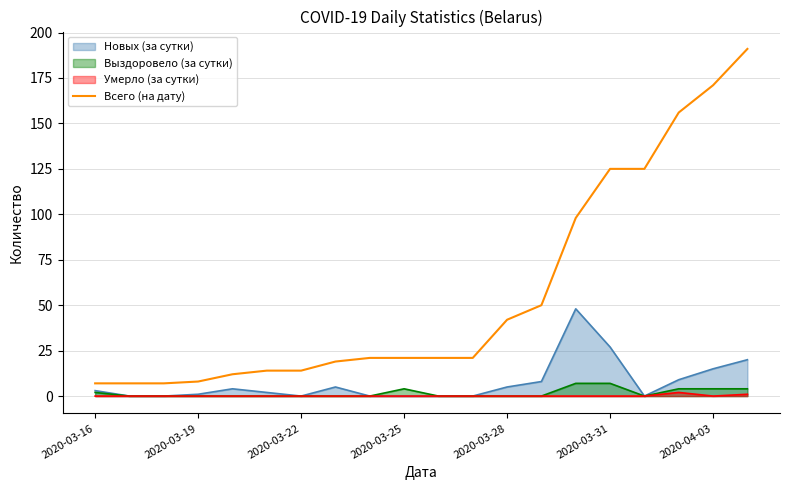

What is the maximum value shown in the chart?

191